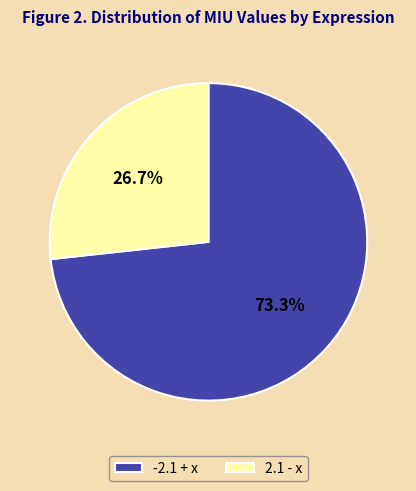

To the nearest percent, what is the difference between the 2.1 - x and -2.1 + x slice percentages?

47%